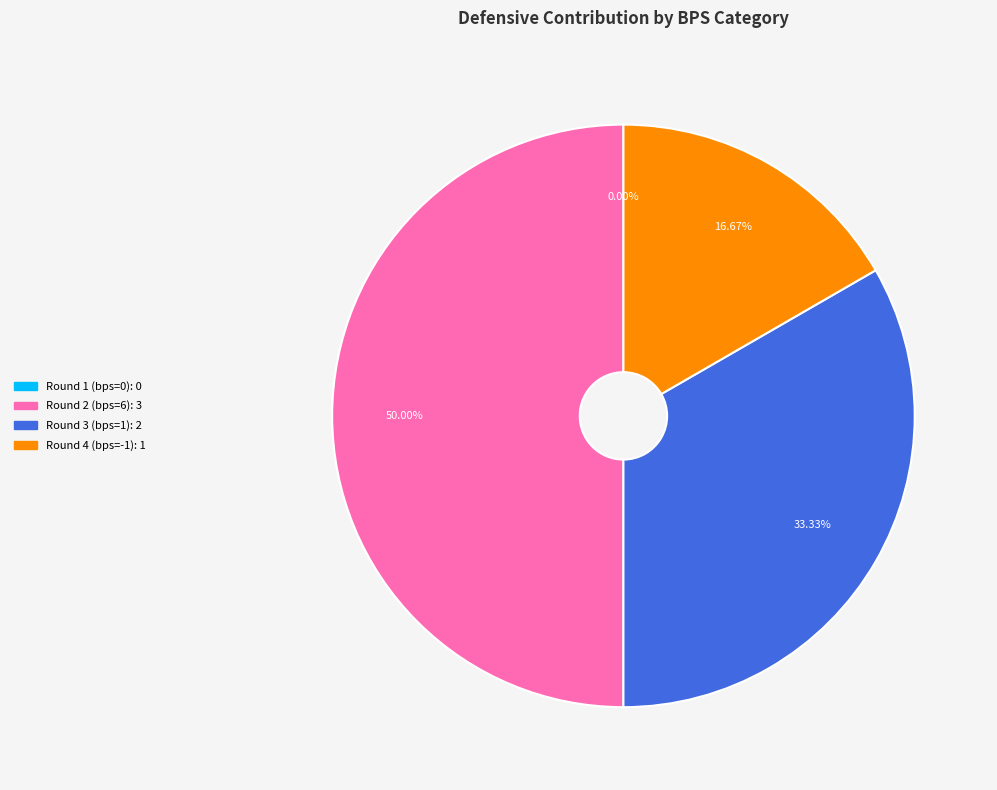

What percentage do Round 2 (bps=6) and Round 1 (bps=0) together represent?

50.0%